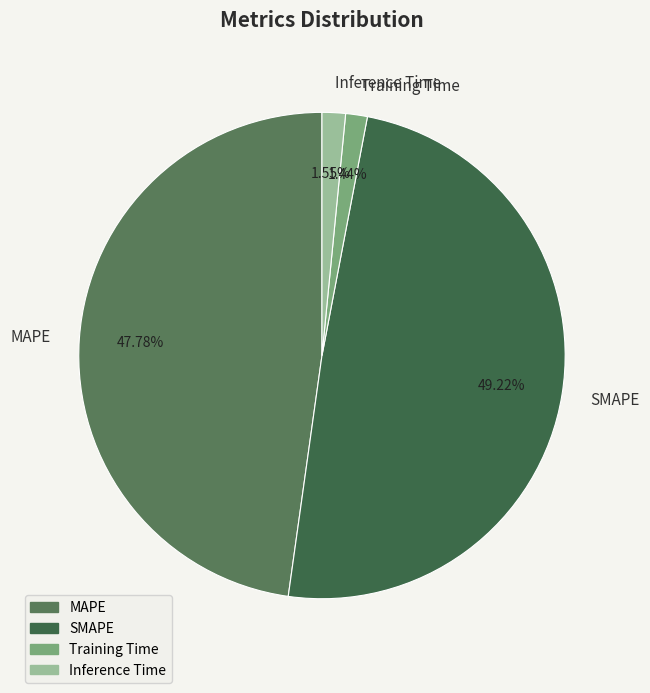

To the nearest percent, what is the combined percentage of MAPE and Inference Time?

49%